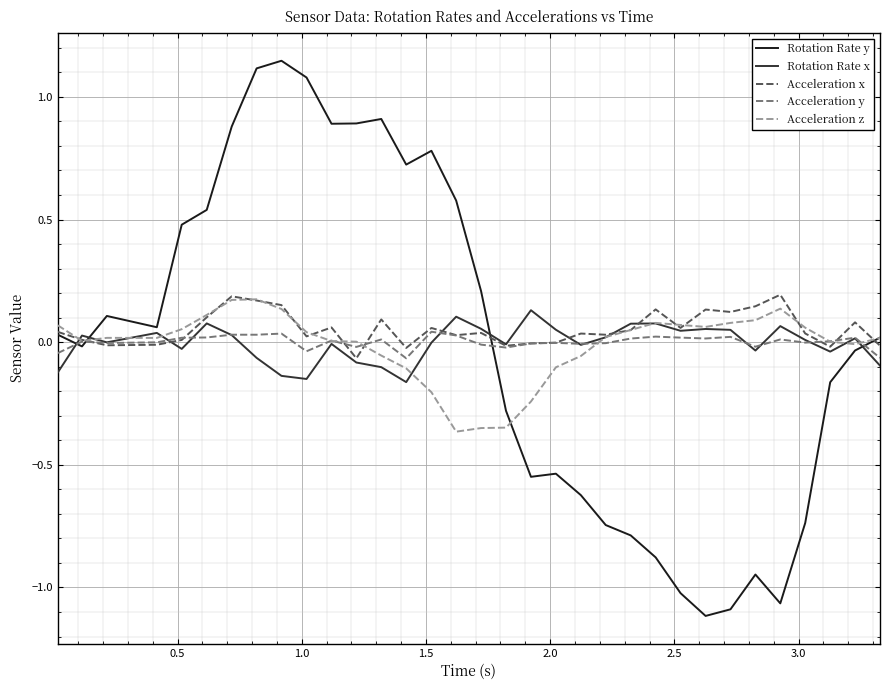

Which series has the largest range (max minus min)?

Rotation Rate y